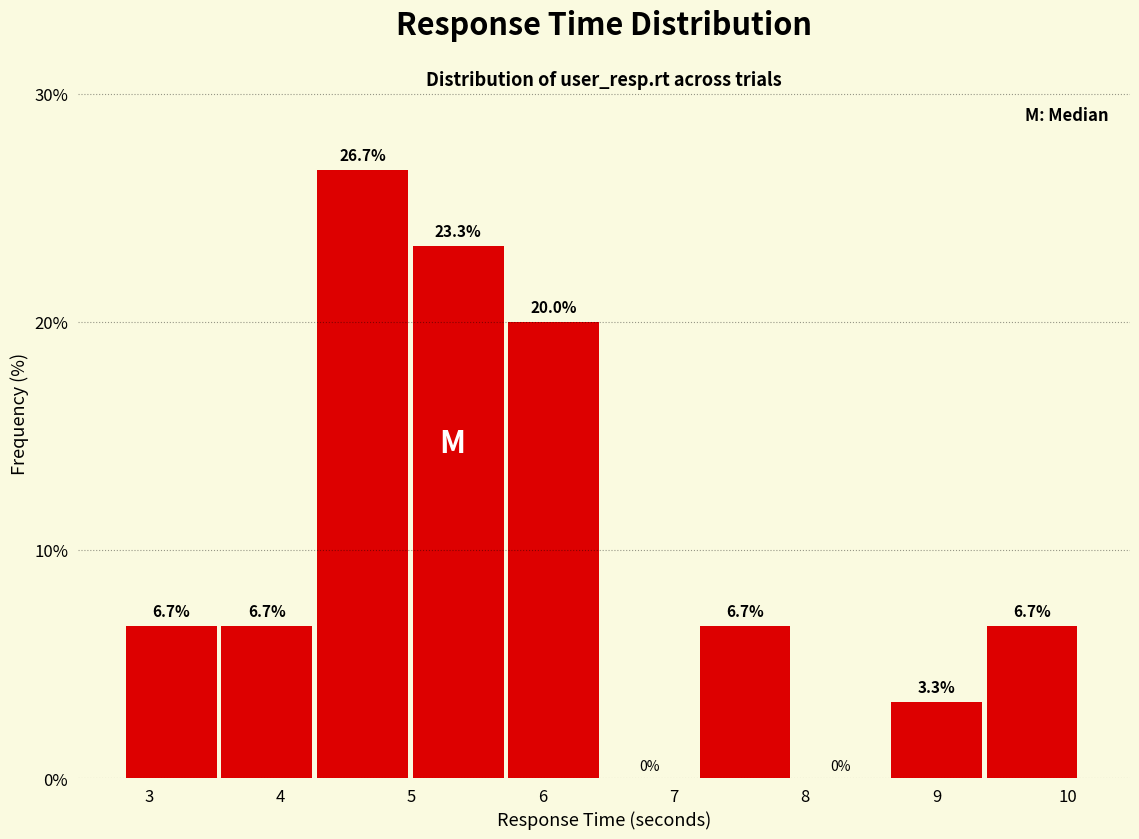

Reading left to right, transcribe this chart: for each bar, give the range it covers on the x-axis and its height. The bar edges are not printed on the chart, so give them approximately, as read against the axis.

2.8 to 3.5: 6.7
3.5 to 4.3: 6.7
4.3 to 5.0: 26.7
5.0 to 5.7: 23.3
5.7 to 6.5: 20.0
6.5 to 7.2: 0.0
7.2 to 7.9: 6.7
7.9 to 8.7: 0.0
8.7 to 9.4: 3.3
9.4 to 10.1: 6.7